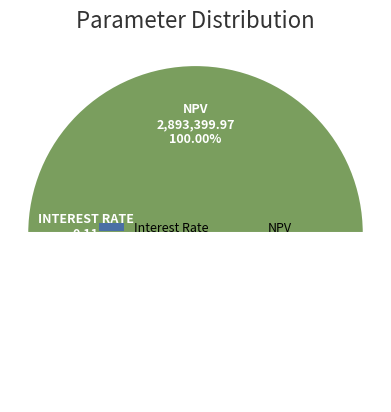

True or false: Interest Rate accounts for 1% of the total.

False